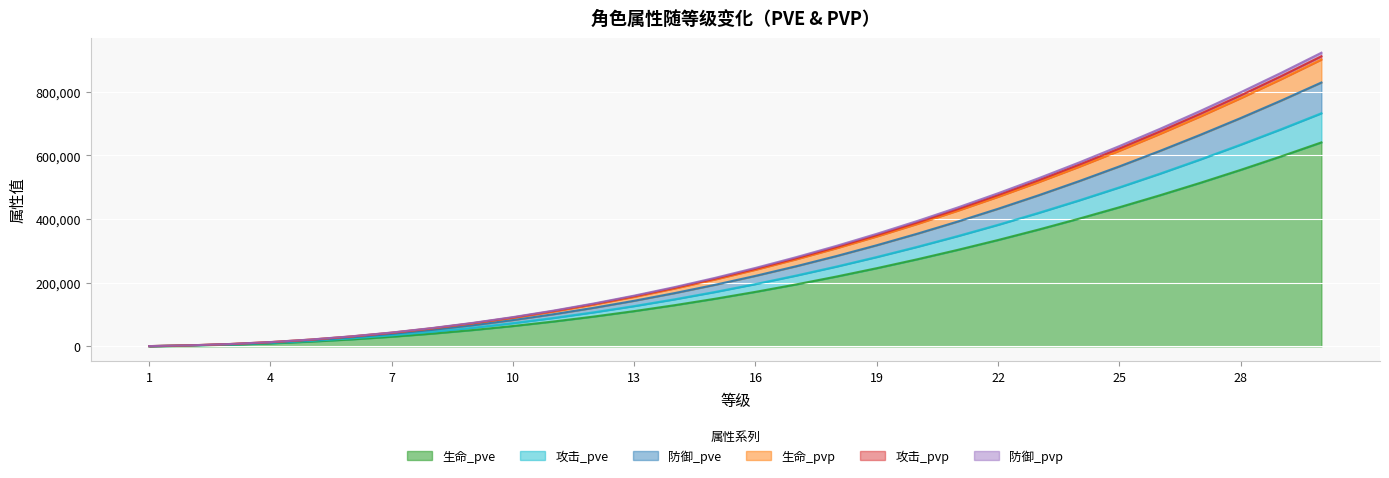

The value of 攻击_pvp at 6 is 31404. True or false?

True